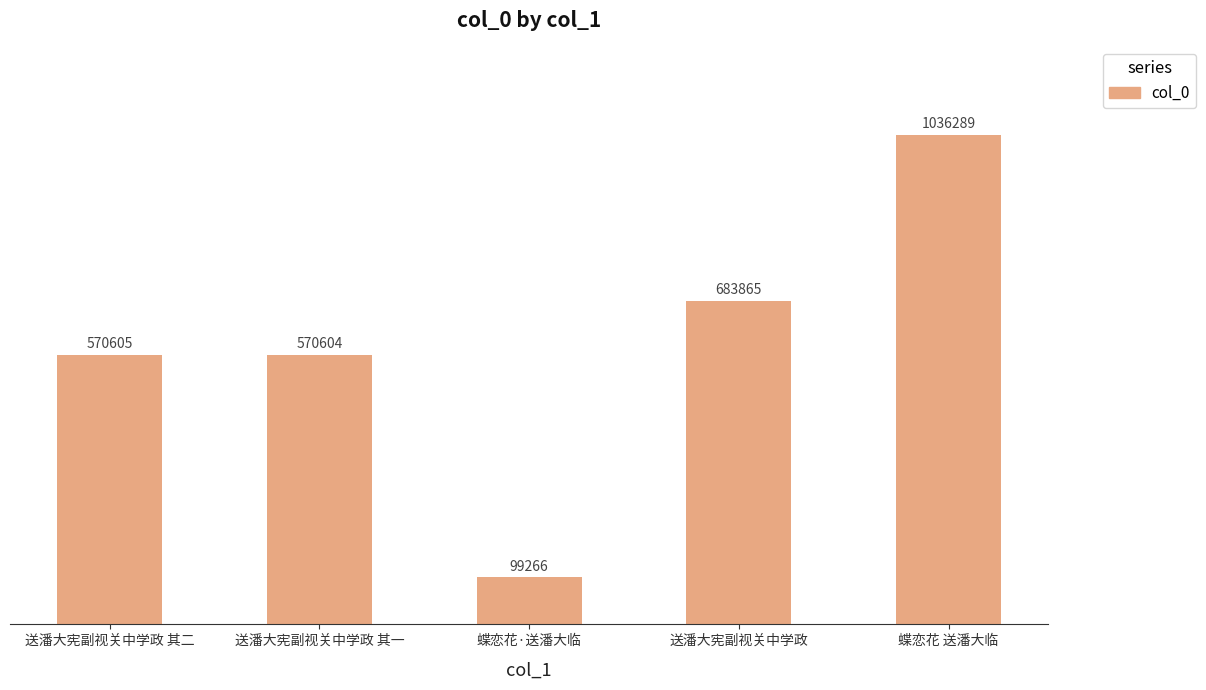

Does the chart contain any negative values?

No